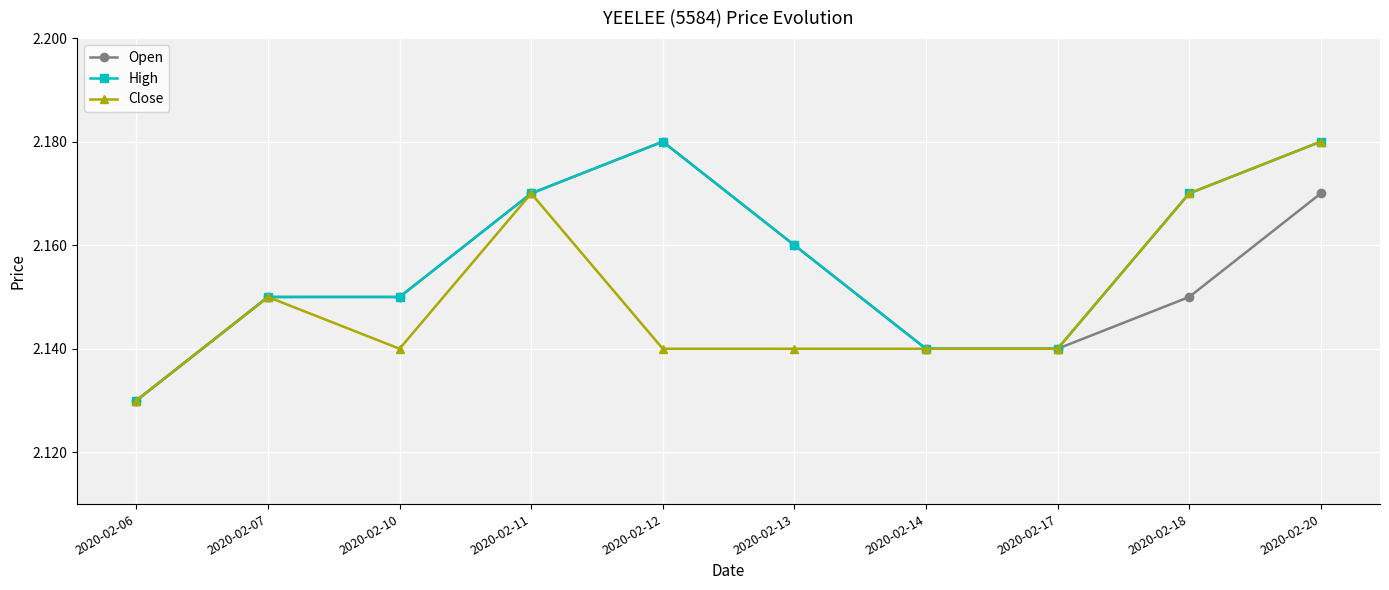

Is the value of Close at 2020-02-10 greater than the value of Open at 2020-02-11?

No